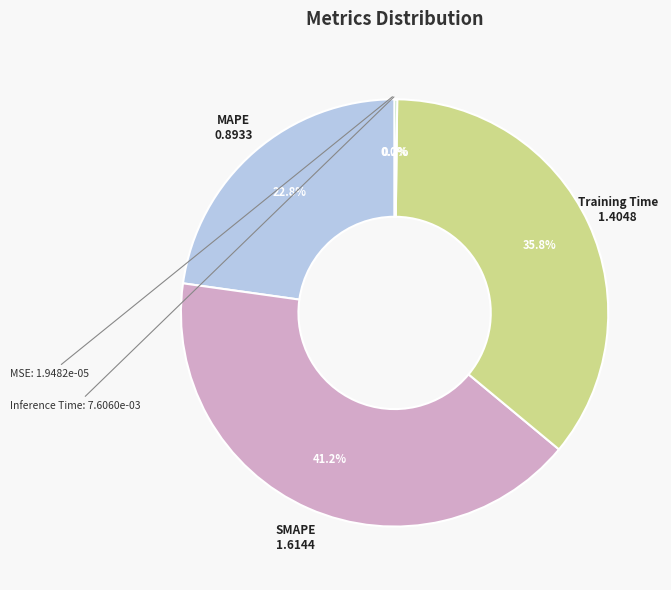

Approximately how many times larger is the value at MAPE compared to Training Time?

0.6